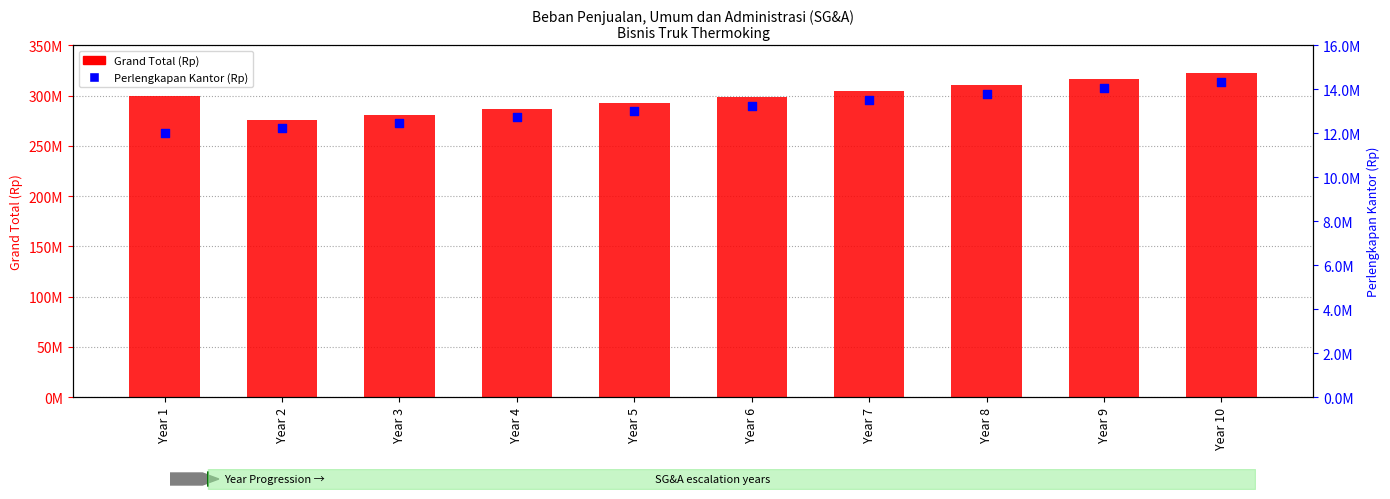

Is the value of Perlengkapan Kantor (Rp) at Year 8 greater than the value of Grand Total (Rp) at Year 3?

No